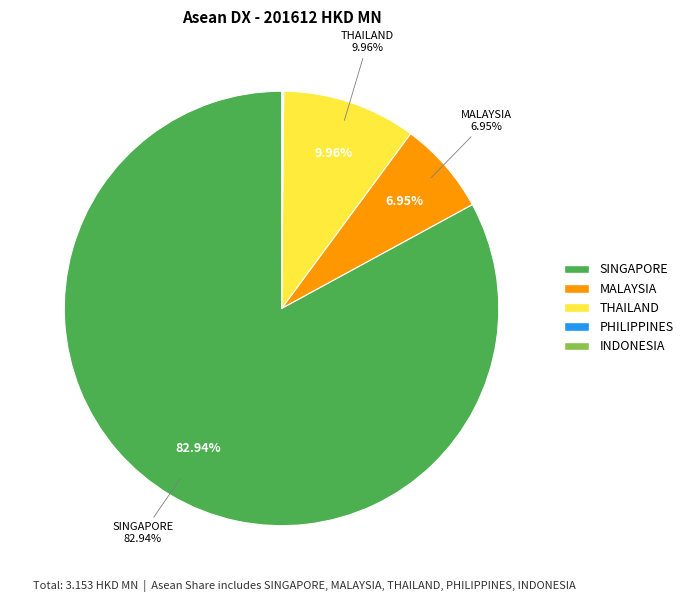

True or false: PHILIPPINES accounts for 0% of the total.

True